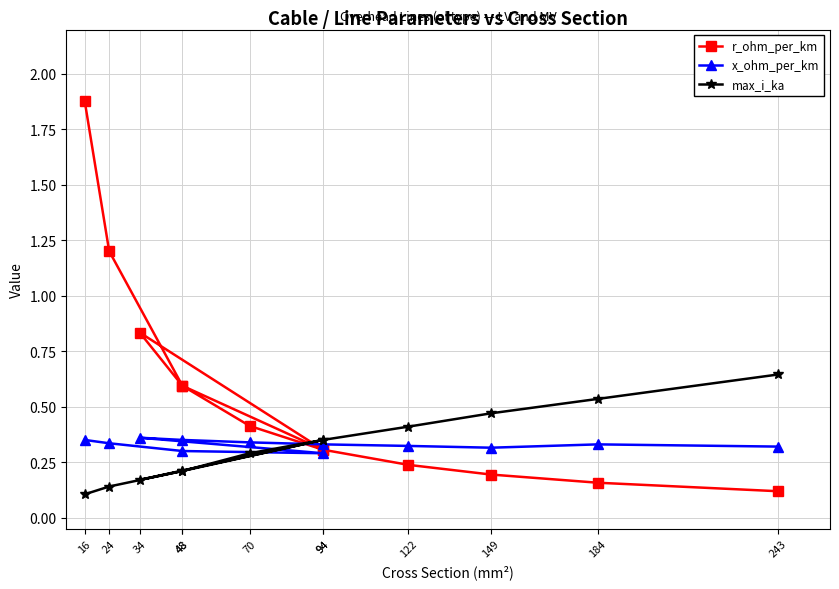

The value of r_ohm_per_km at 34 is 0.2. True or false?

False